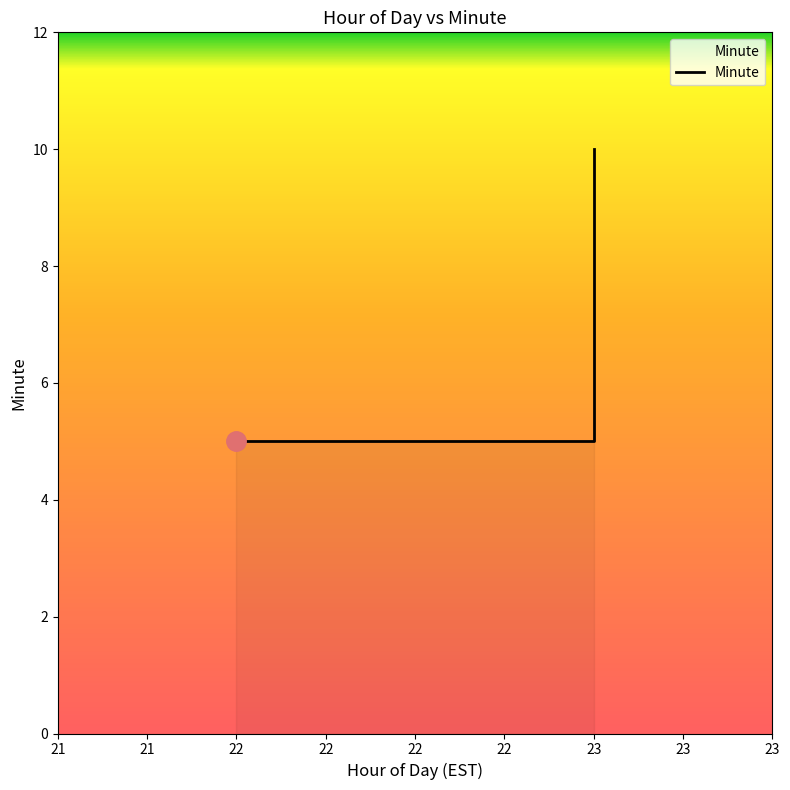

What is the smallest value displayed?

5